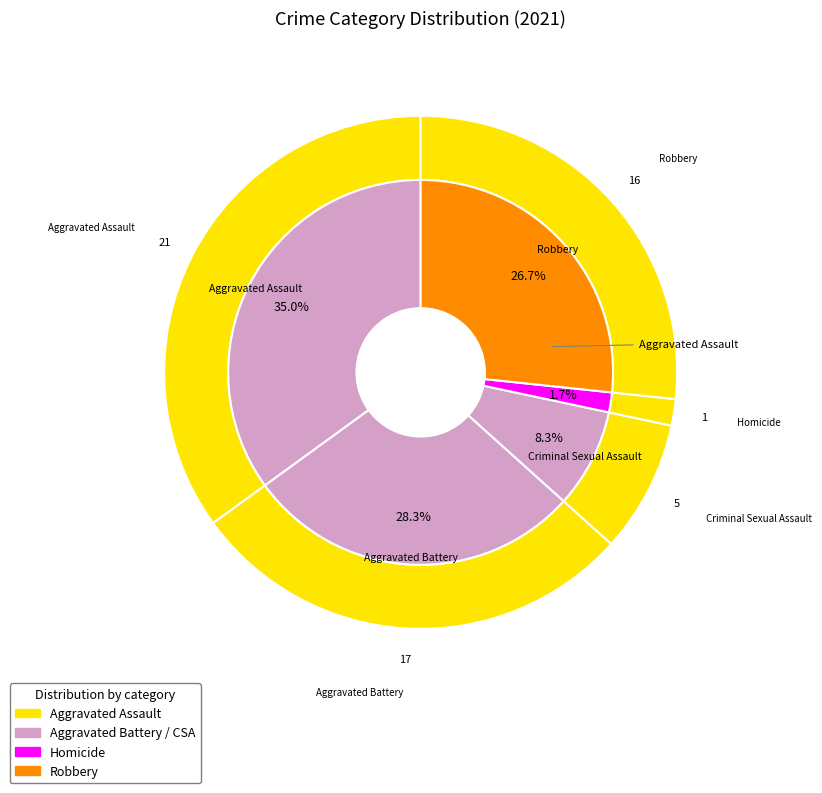

Count the number of slices in the pie.

5